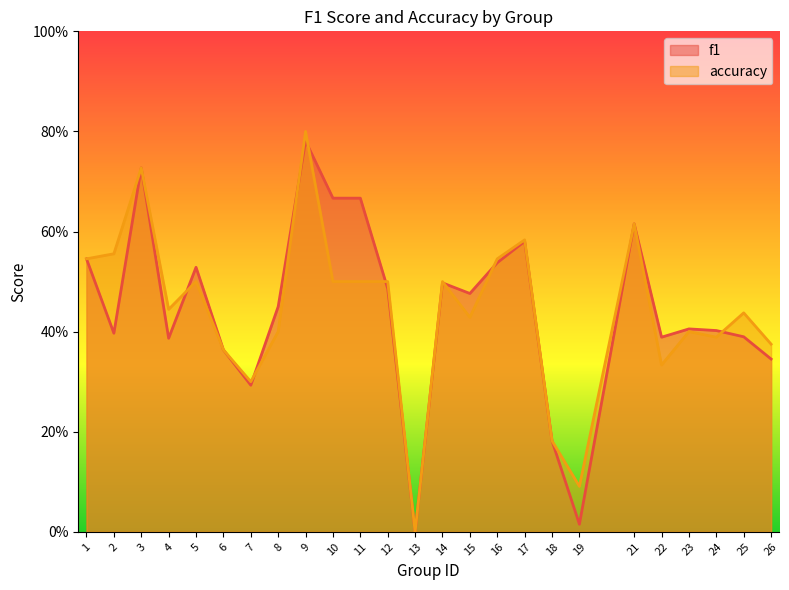

Rank the series at 19 from lowest to highest value.

f1, accuracy